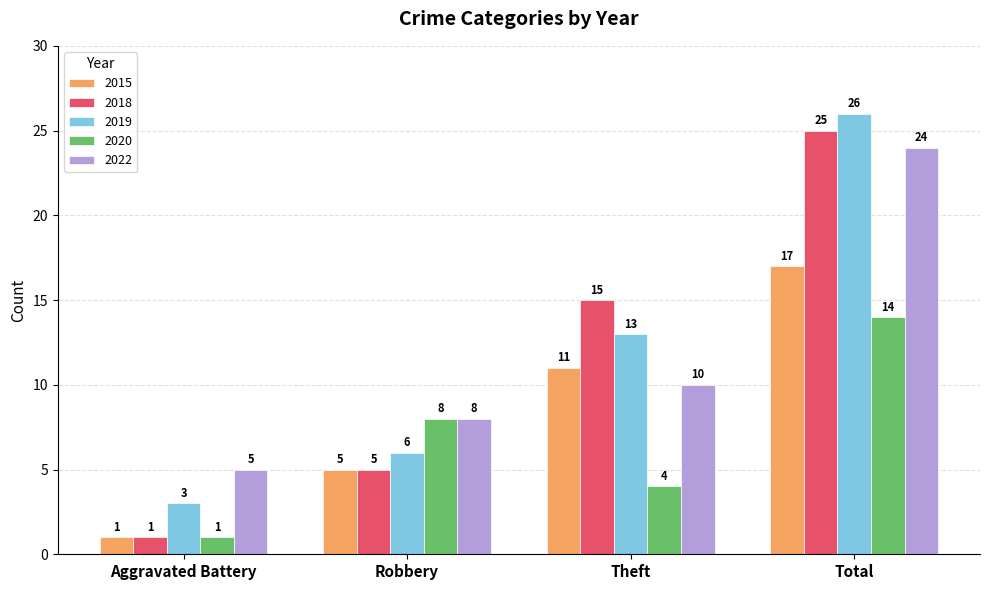

Which series has the widest spread of values?

2018